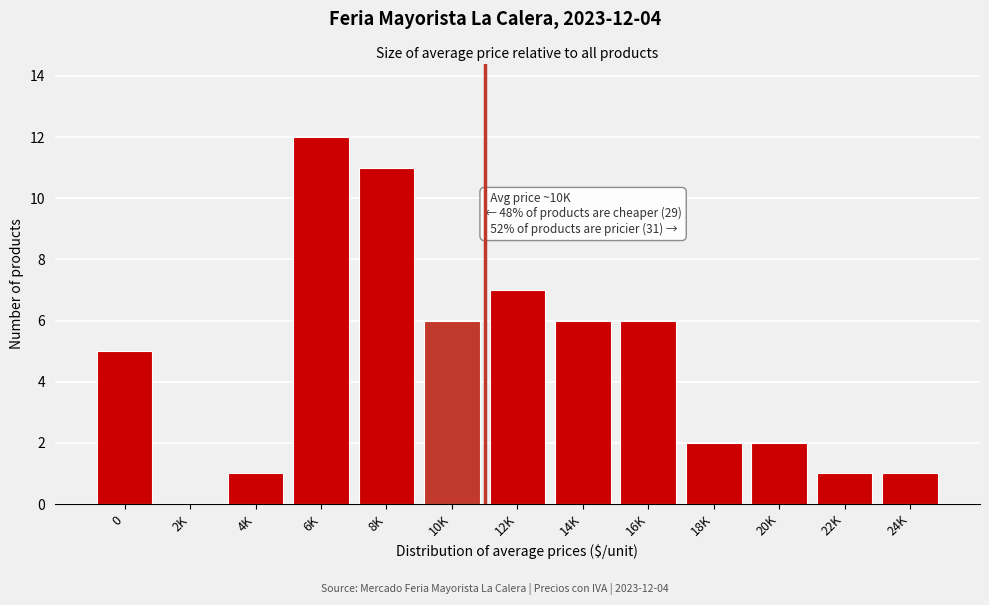

Reading left to right, extract all data points from this chart.

0=5	2K=0	4K=1	6K=12	8K=11	10K=6	12K=7	14K=6	16K=6	18K=2	20K=2	22K=1	24K=1